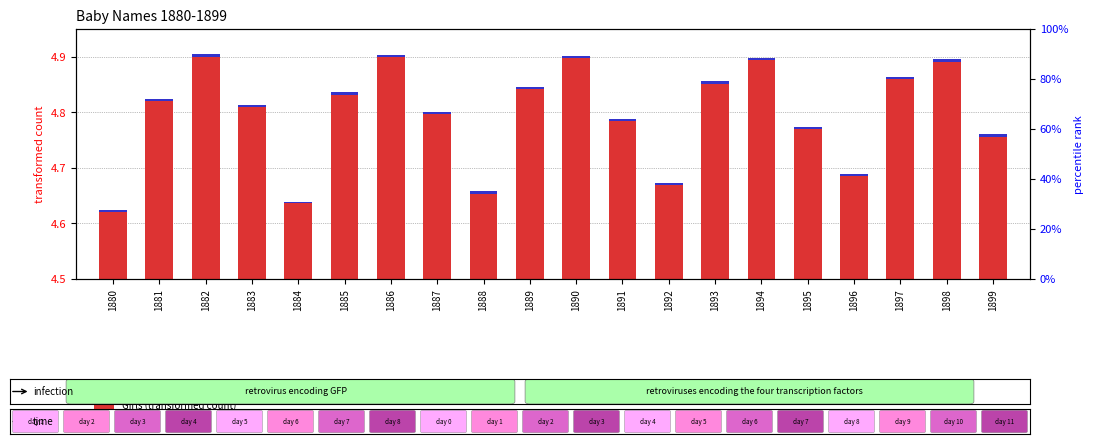

What are all the series names shown in the legend?

Girls (transformed count), Boys (percentile rank within sample)